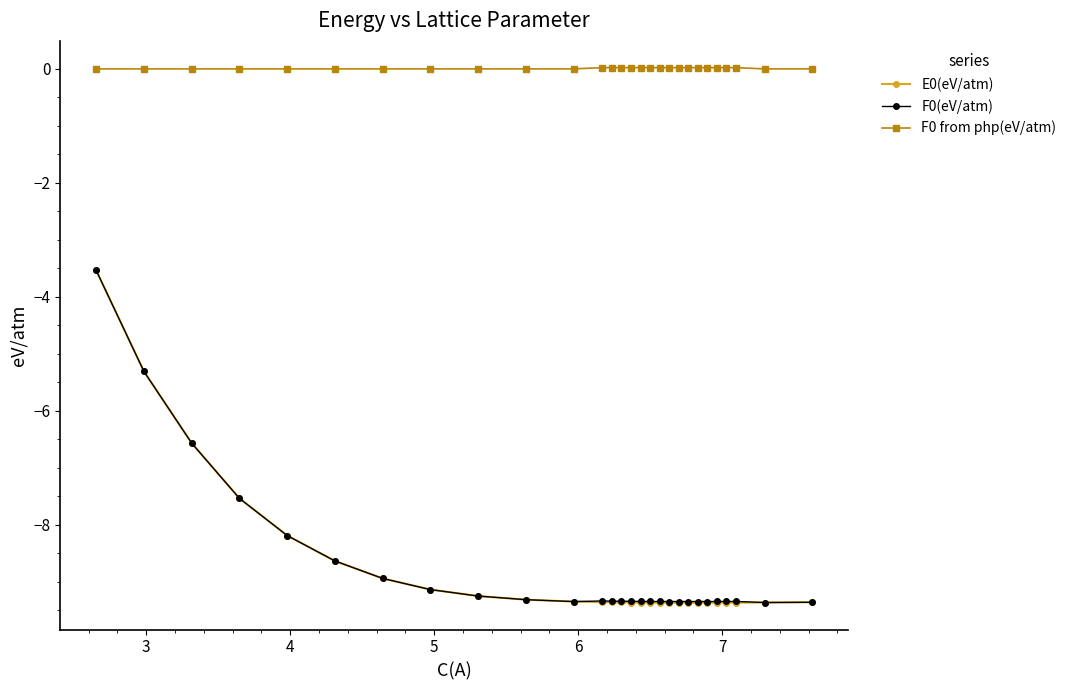

What is the difference between the maximum and minimum values in the F0(eV/atm) series?

5.8